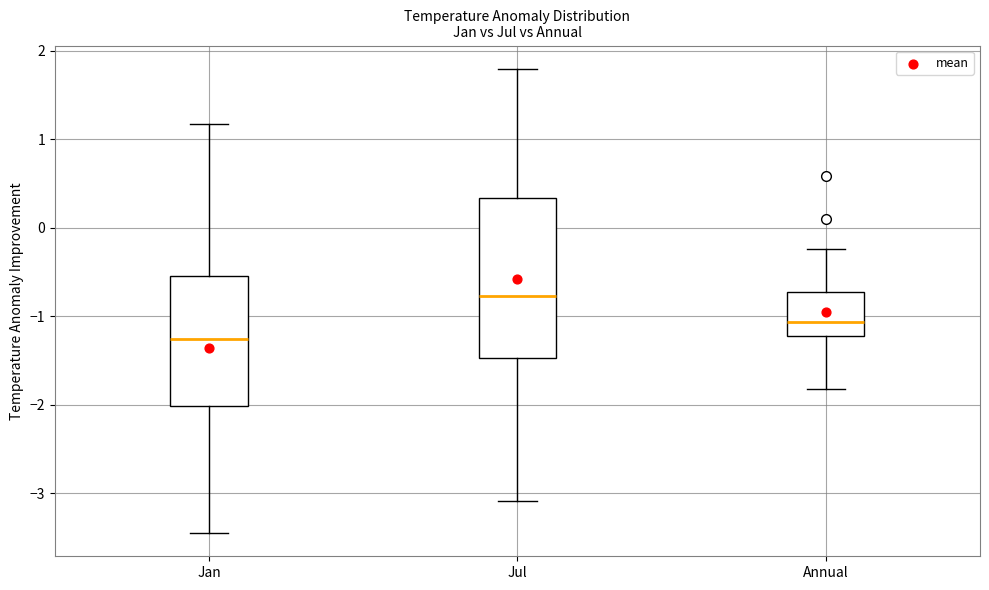

Where does the upper whisker of the box for Annual end on the y-axis? The values are not printed on the chart, so give them approximately, as read against the axis.

-0.2